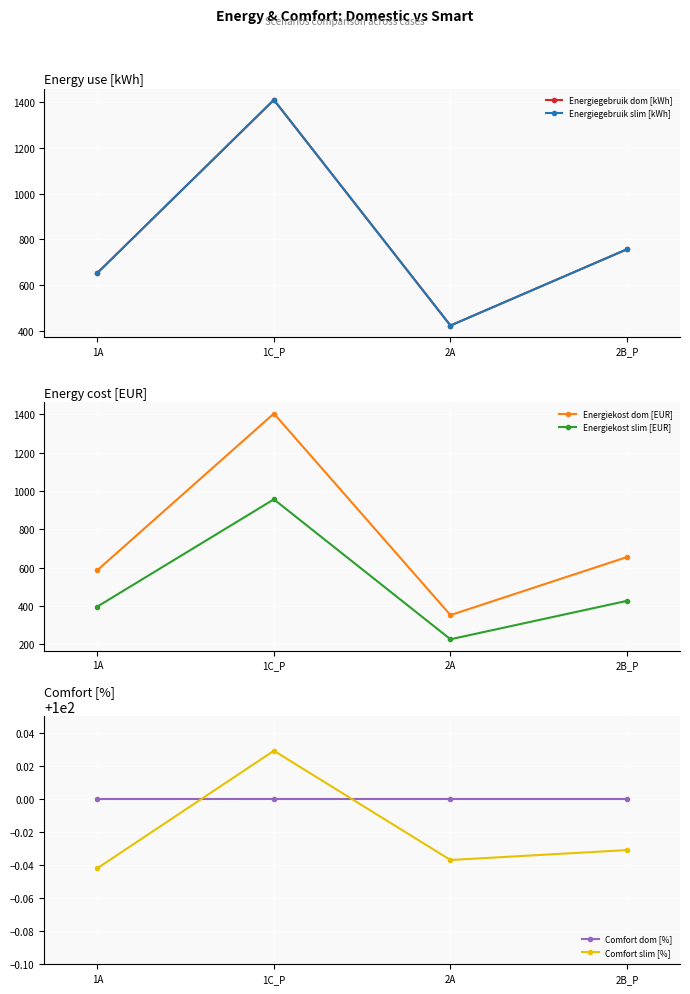

List the labels in order of Energiegebruik slim [kWh] value, largest first.

1C_P, 2B_P, 1A, 2A